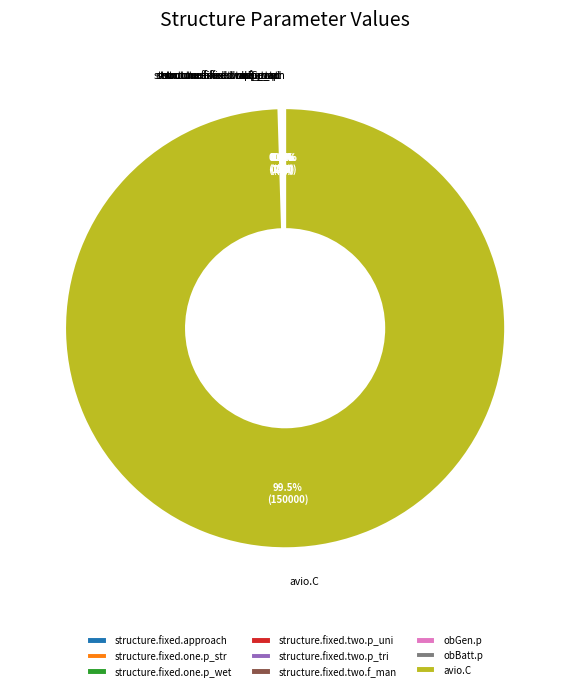

Is avio.C the majority of the pie?

Yes